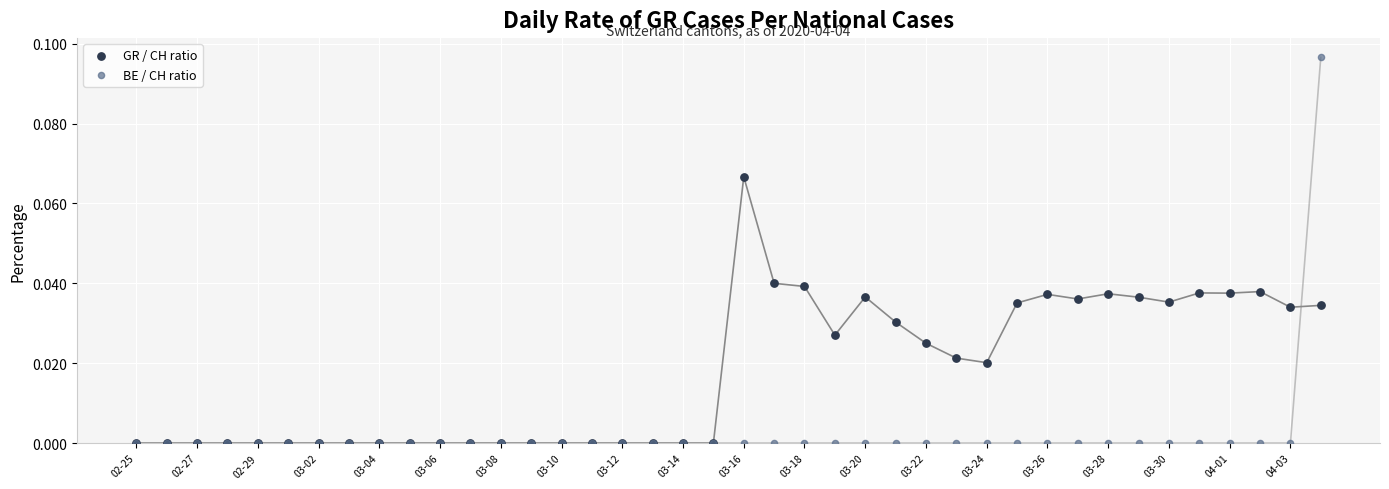

Which series has the widest spread of Y values?

BE / CH ratio